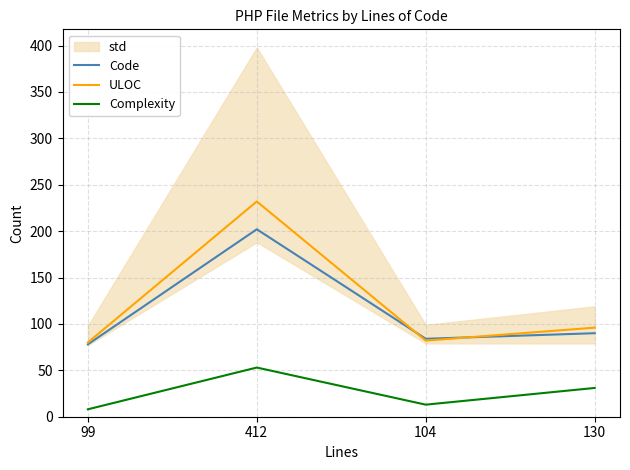

What position from the right is 99?

4